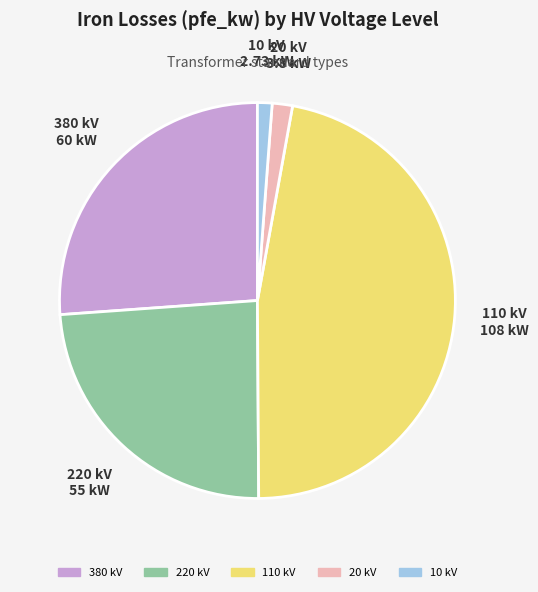

Is it true that 10 kV is 1% of the pie?

True